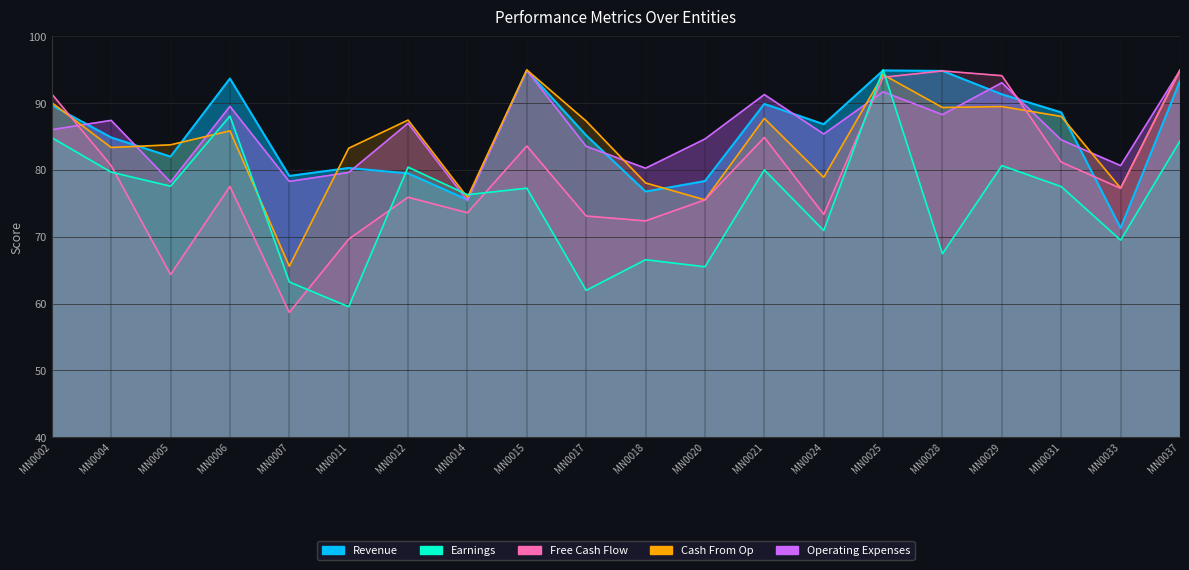

What are all the series names shown in the legend?

Revenue, Earnings, Free Cash Flow, Cash From Op, Operating Expenses